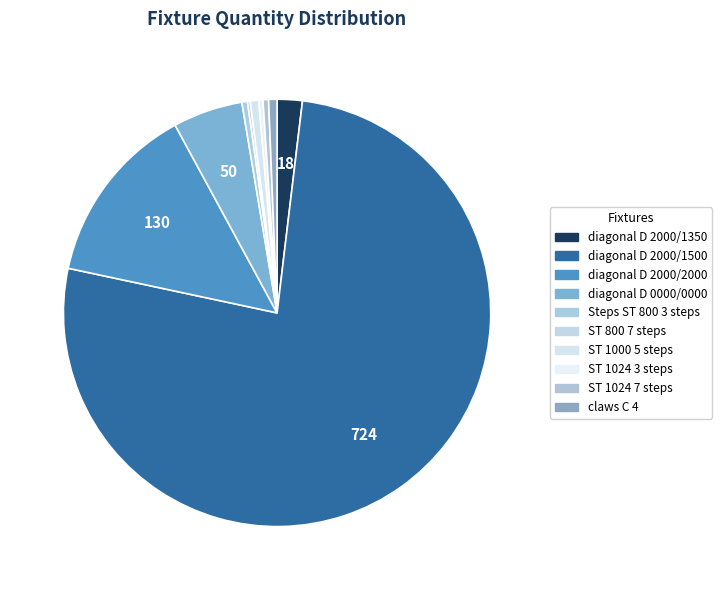

To the nearest percent, what is the difference between the largest and smallest slice percentages?

76%